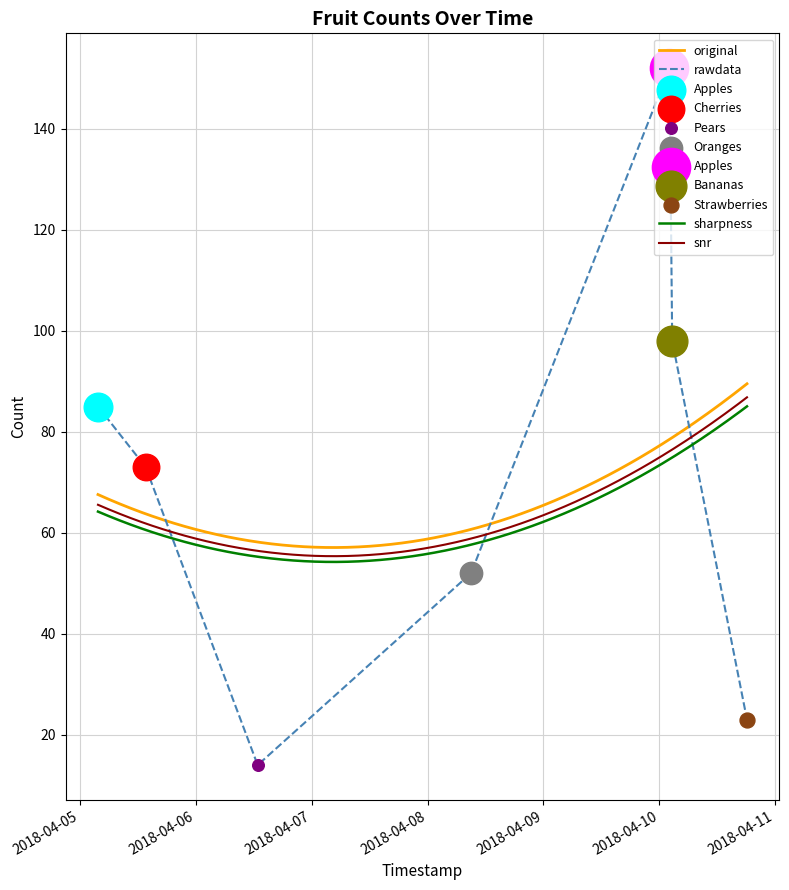

Approximately how many times larger is the value at 2018-04-10 02:40:46 compared to 2018-04-10 18:10:37?

4.3